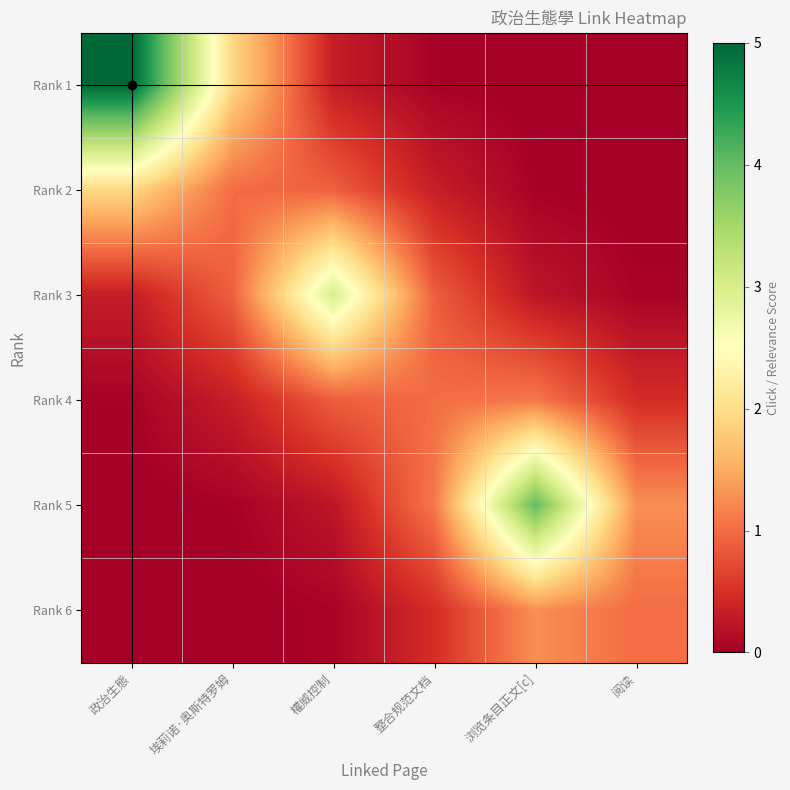

Reading left to right, transcribe all the data shown in this chart.

Rank 1: 政治生態=5.0	埃莉诺·奥斯特罗姆=1.9	權威控制=0.3	整合规范文档=0.0	浏览条目正文[c]=0.0	阅读=0.0
Rank 2: 政治生態=1.9	埃莉诺·奥斯特罗姆=1.0	權威控制=0.9	整合规范文档=0.3	浏览条目正文[c]=0.0	阅读=0.0
Rank 3: 政治生態=0.3	埃莉诺·奥斯特罗姆=0.9	權威控制=3.0	整合规范文档=0.9	浏览条目正文[c]=0.2	阅读=0.1
Rank 4: 政治生態=0.0	埃莉诺·奥斯特罗姆=0.3	權威控制=0.9	整合规范文档=1.0	浏览条目正文[c]=1.1	阅读=0.5
Rank 5: 政治生態=0.0	埃莉诺·奥斯特罗姆=0.0	權威控制=0.2	整合规范文档=1.1	浏览条目正文[c]=4.0	阅读=1.3
Rank 6: 政治生態=0.0	埃莉诺·奥斯特罗姆=0.0	權威控制=0.1	整合规范文档=0.5	浏览条目正文[c]=1.3	阅读=1.0